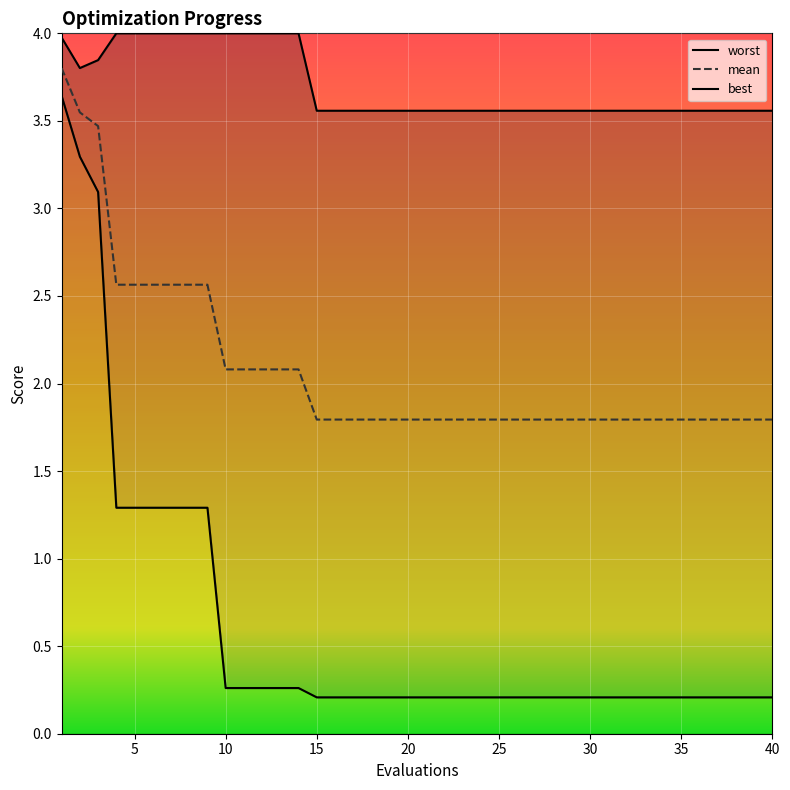

Is the value of mean at 24 greater than the value of worst at 34?

No